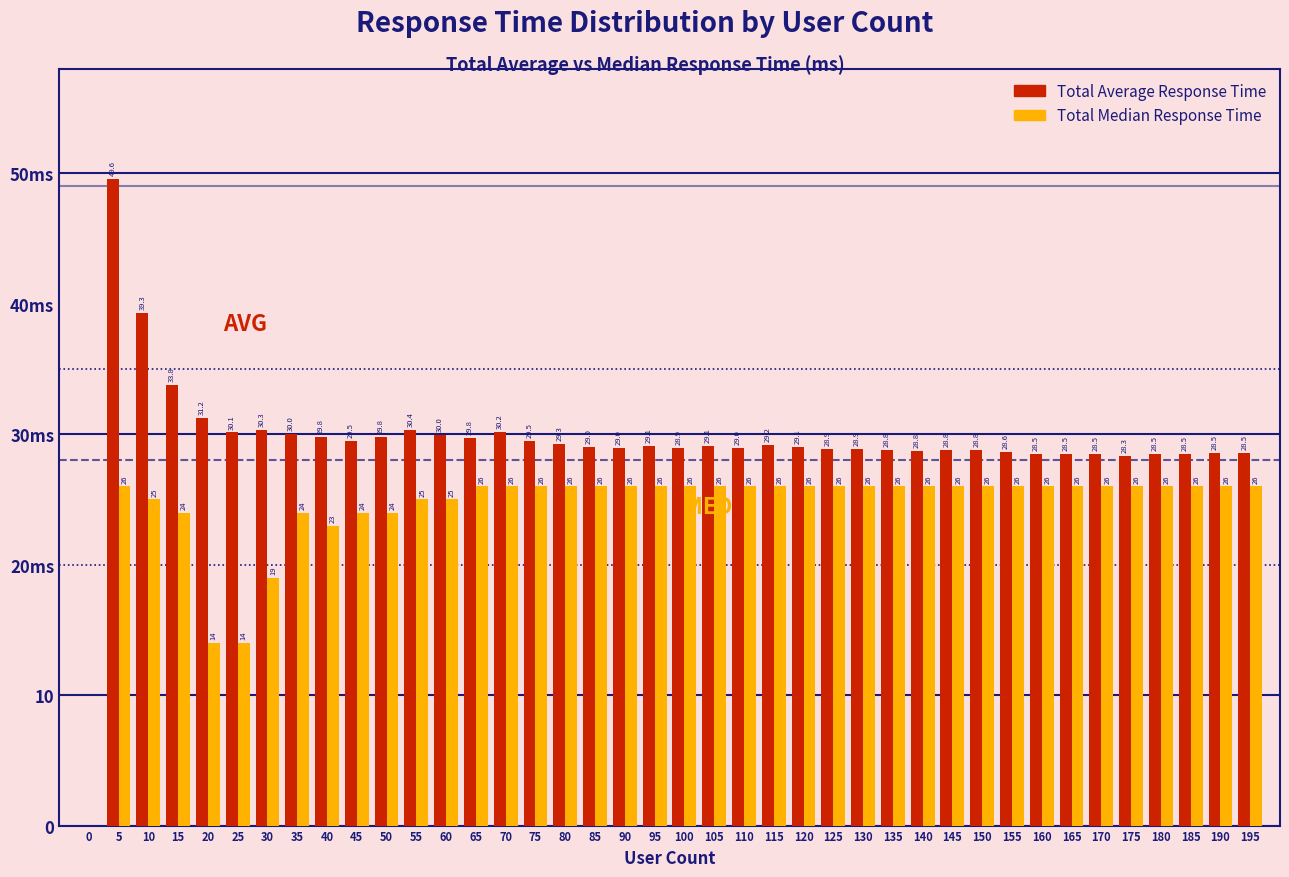

What are all the series names shown in the legend?

Total Average Response Time, Total Median Response Time